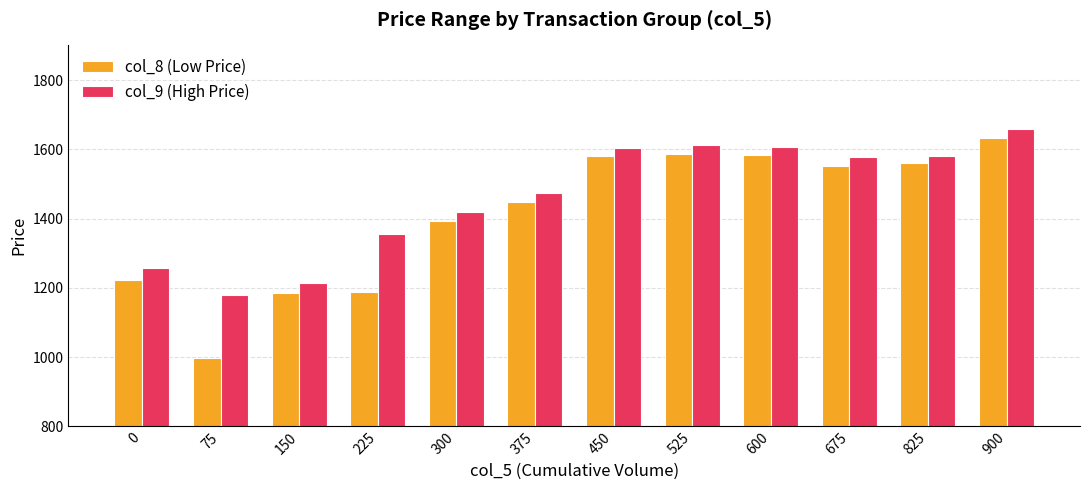

What is the minimum value for col_8 (Low Price)?

997.6